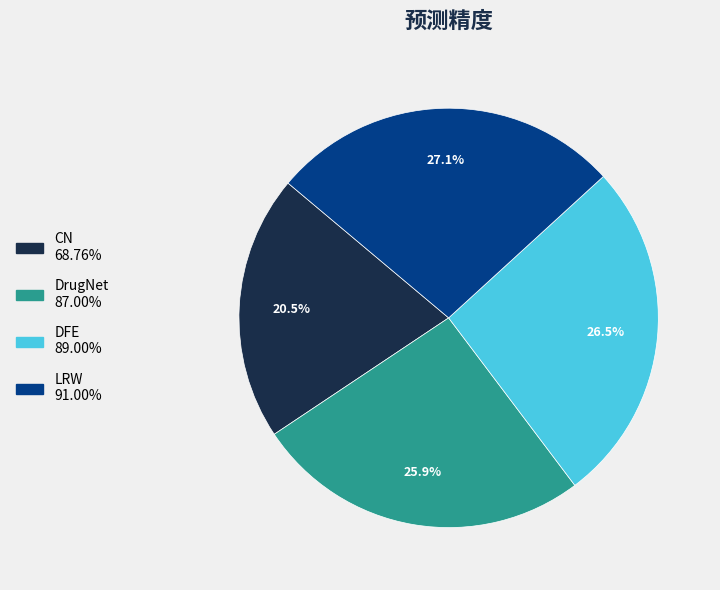

Which category has the smallest portion of the pie?

CN